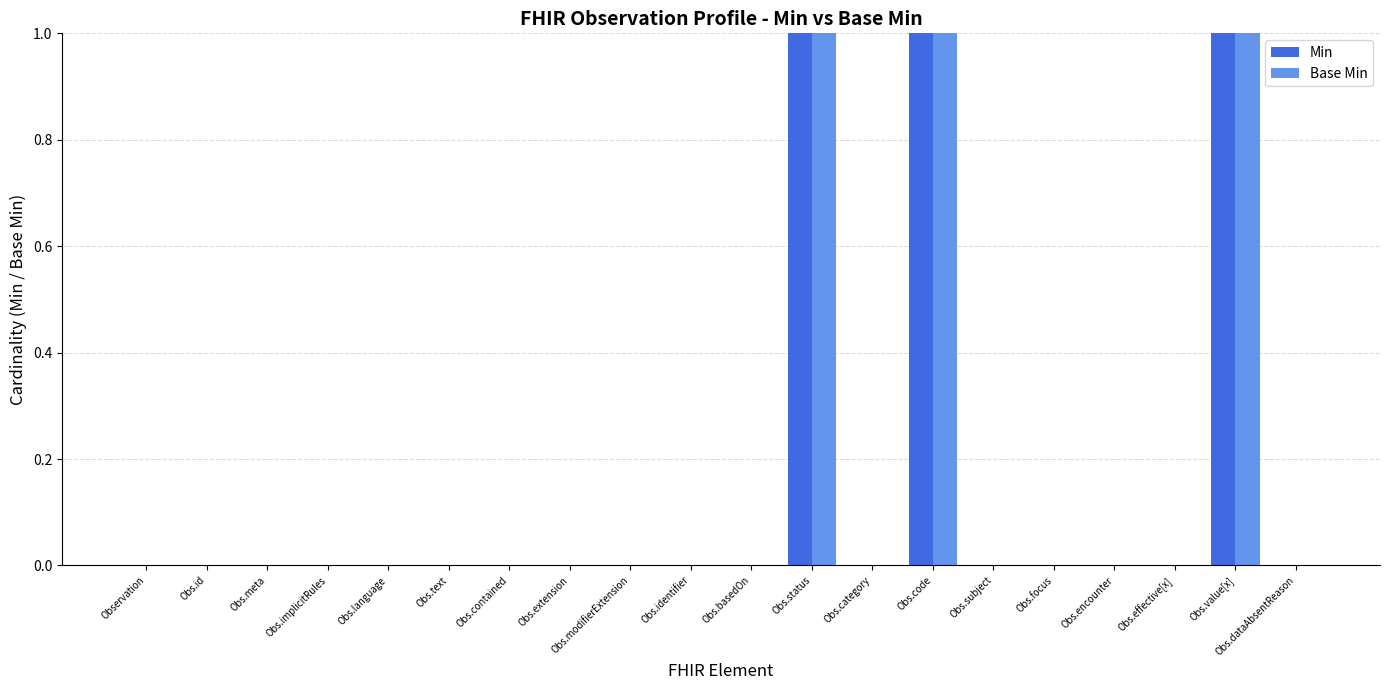

Is it true that Min equals 0 at Observation?

True